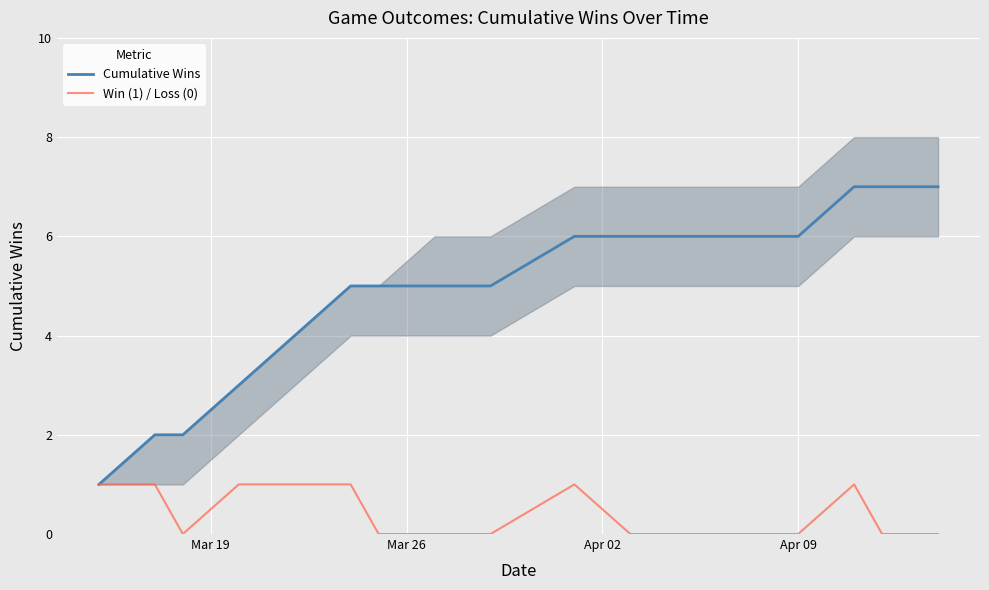

Rank the series by their average value, from highest to lowest.

Cumulative Wins, Win (1) / Loss (0)